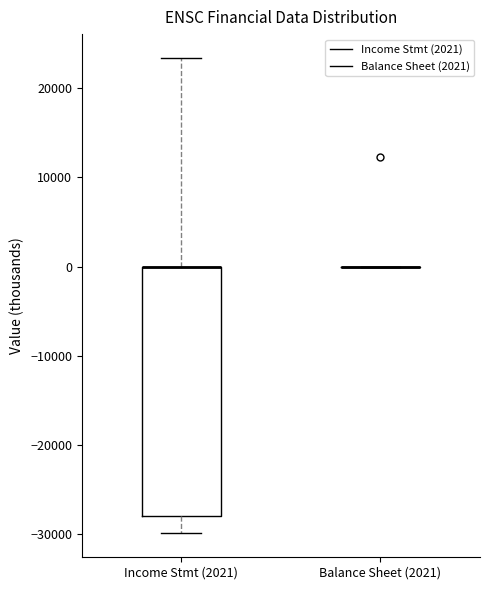

Reading left to right, read every box against the y-axis: the position of its median line, the range the box covers, and the ends of its whiskers. The values are not printed on the chart, so give them approximately, as read against the axis.

Income Stmt (2021): median 0 (drawn on the box's upper edge), box -28000 to 0, whiskers -30000 to 23000
Balance Sheet (2021): box collapsed to a line at 0, whiskers 0 to 0